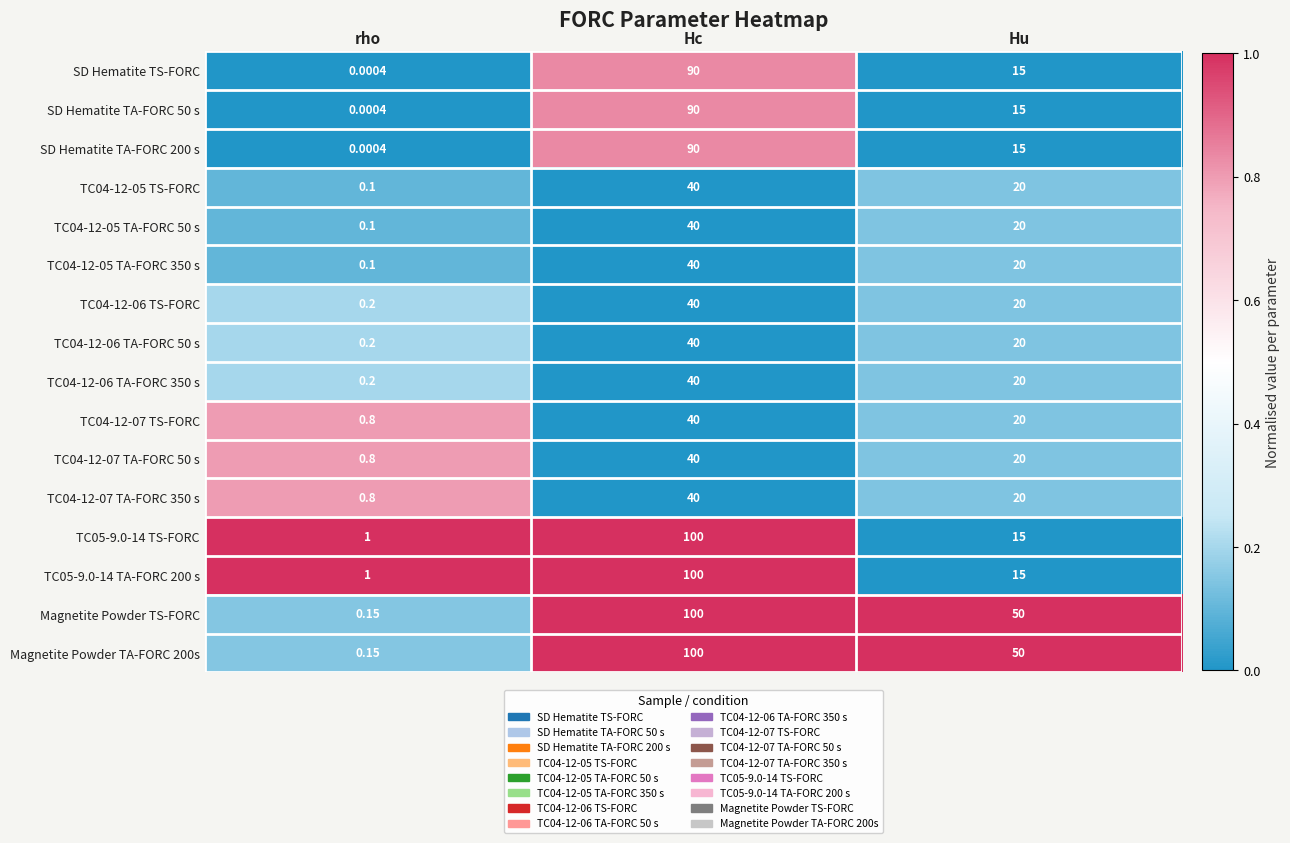

Which category has the lowest value across all series?

rho